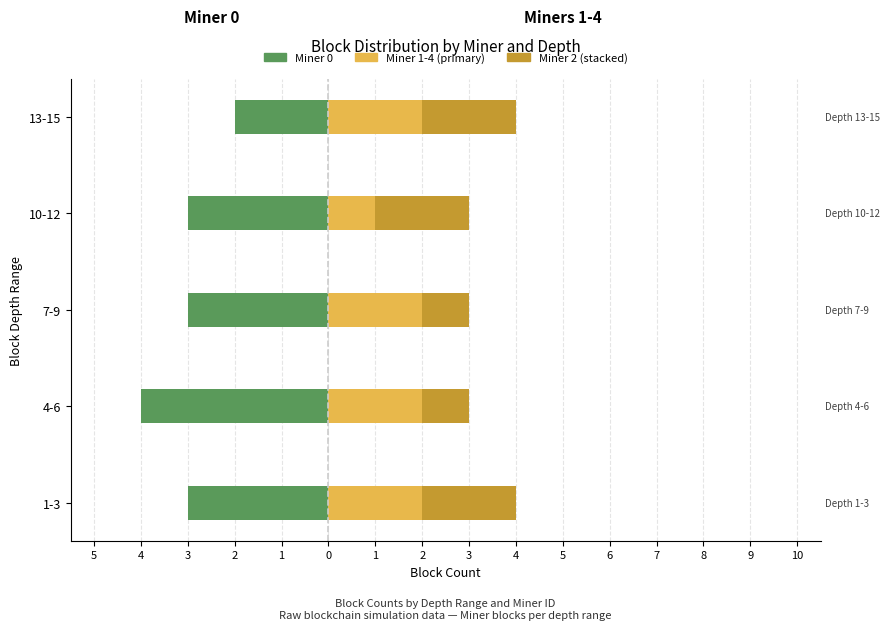

True or false: Miners 1-4 has a value of 3 at 7-9.

False